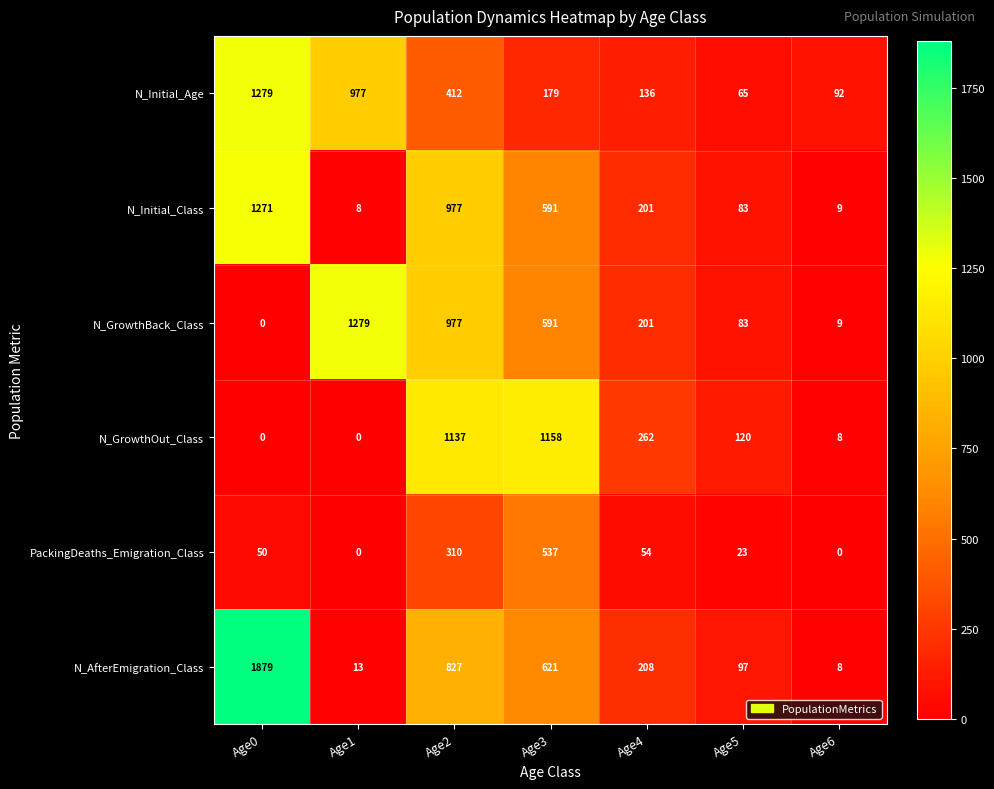

Which series changed the most between Age2 and Age4?

N_GrowthOut_Class